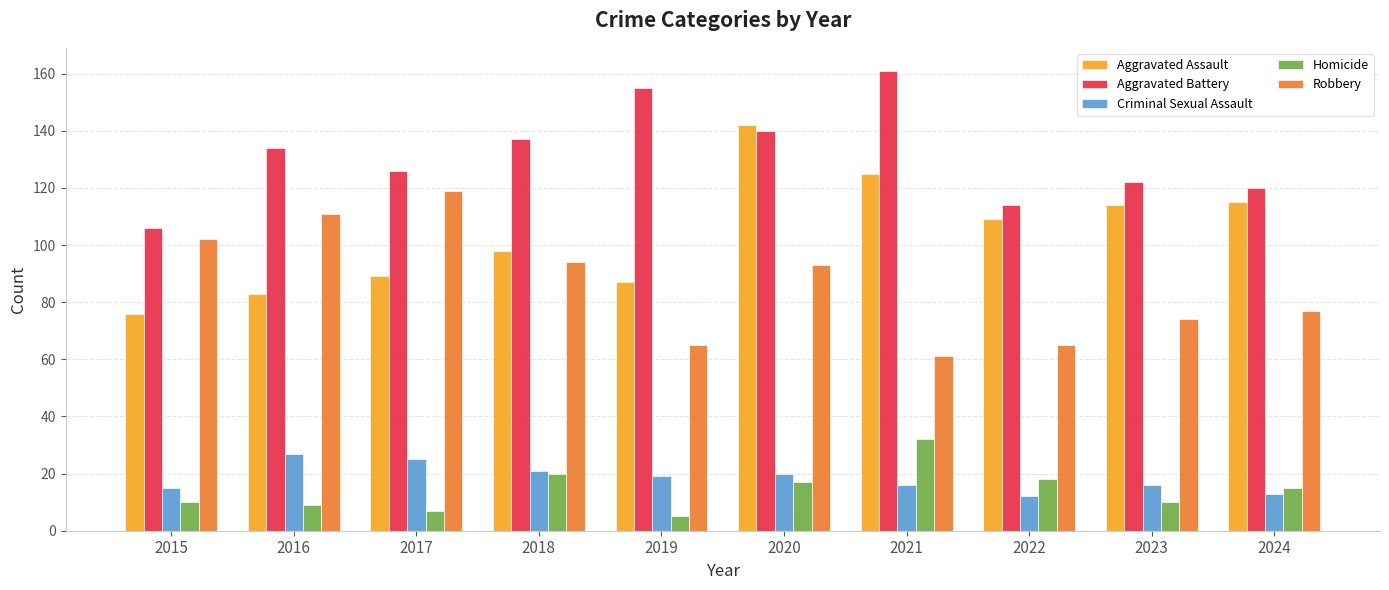

How many bars are there in each group?

5